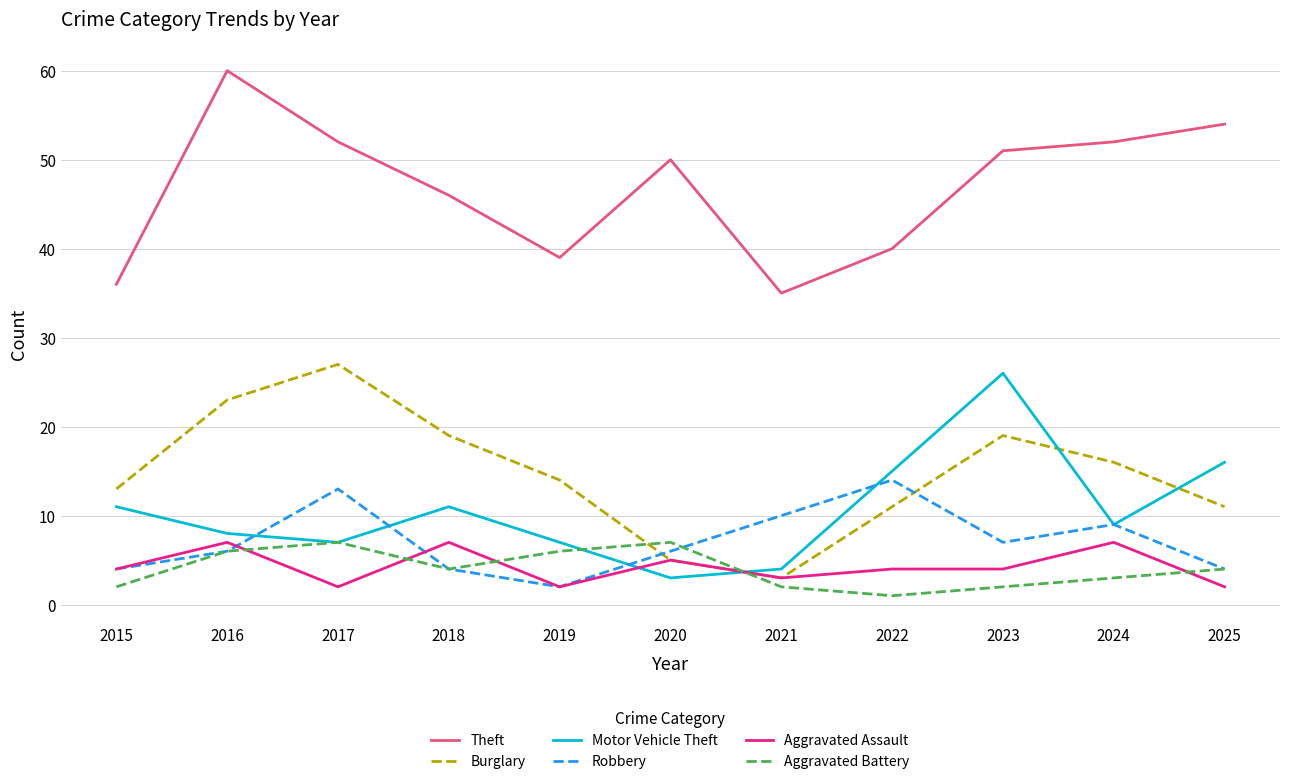

True or false: Theft and Robbery intersect in this chart.

False